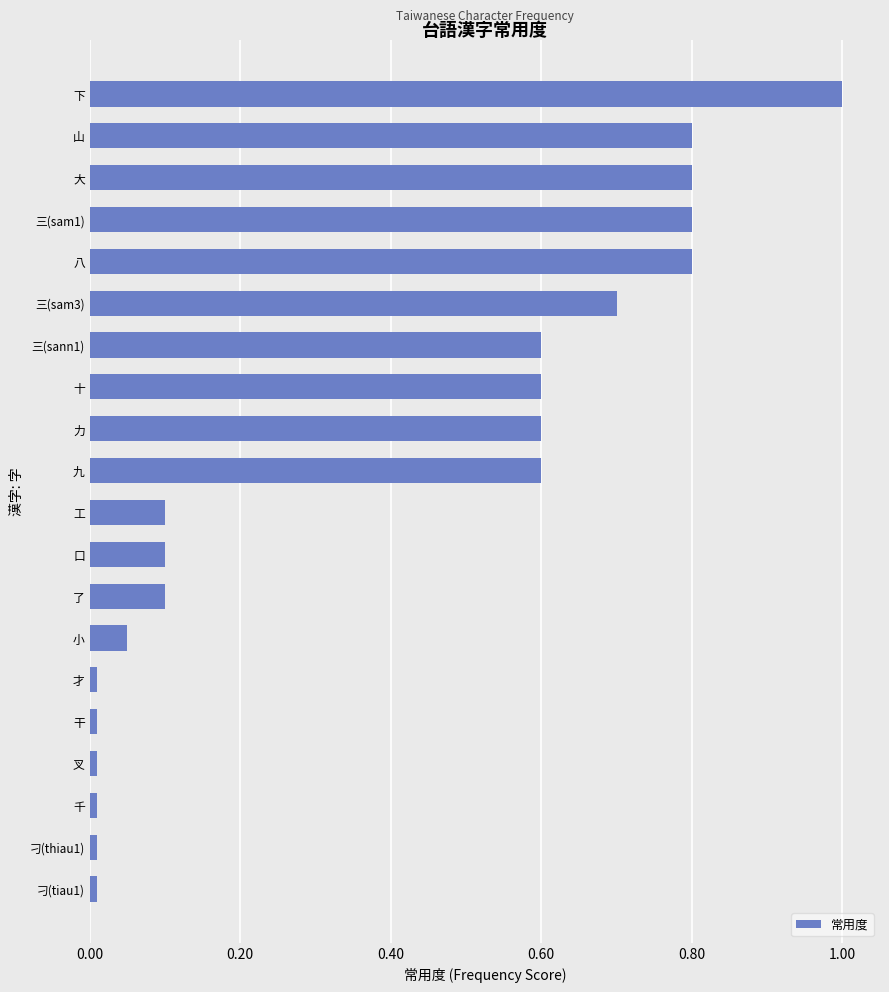

What is the average value?

0.4